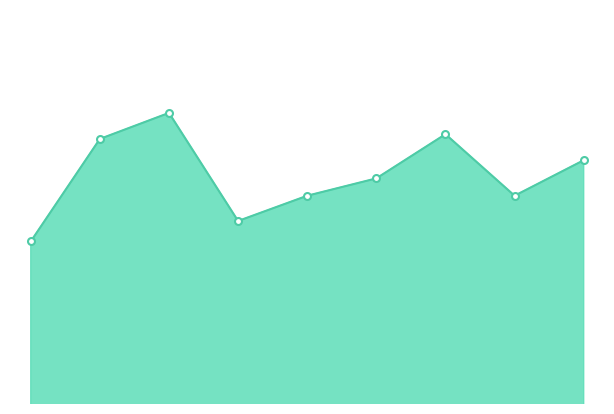

Where is the data nearest to the value 687?

5